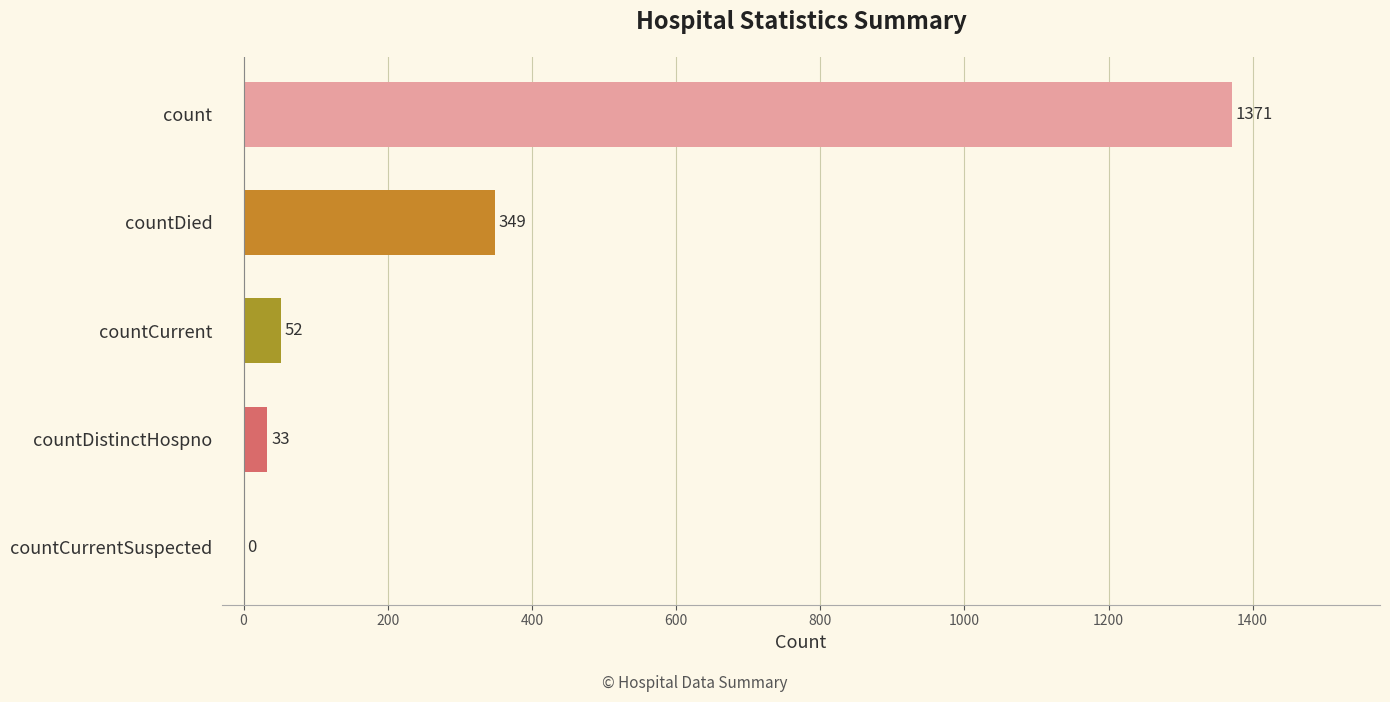

Read the value at countCurrent, to the nearest 50.

50